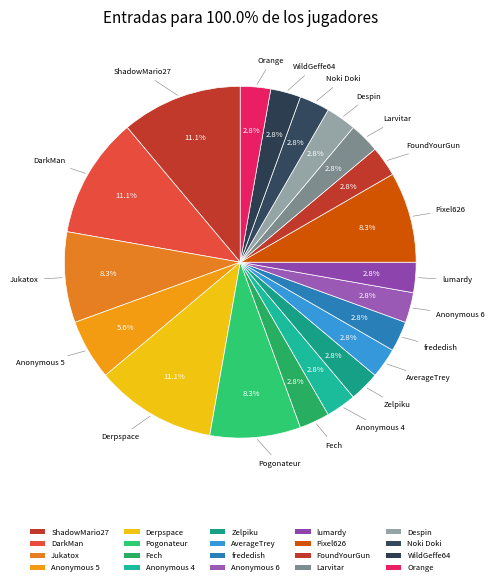

What percentage is NOT represented by Noki Doki?

97.2%